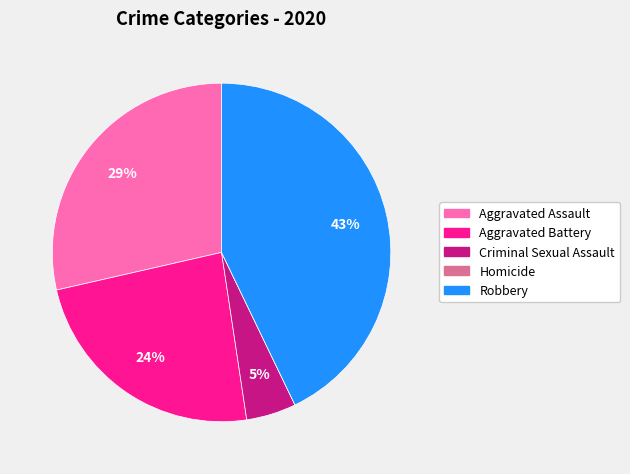

Is there a majority slice in this chart?

No